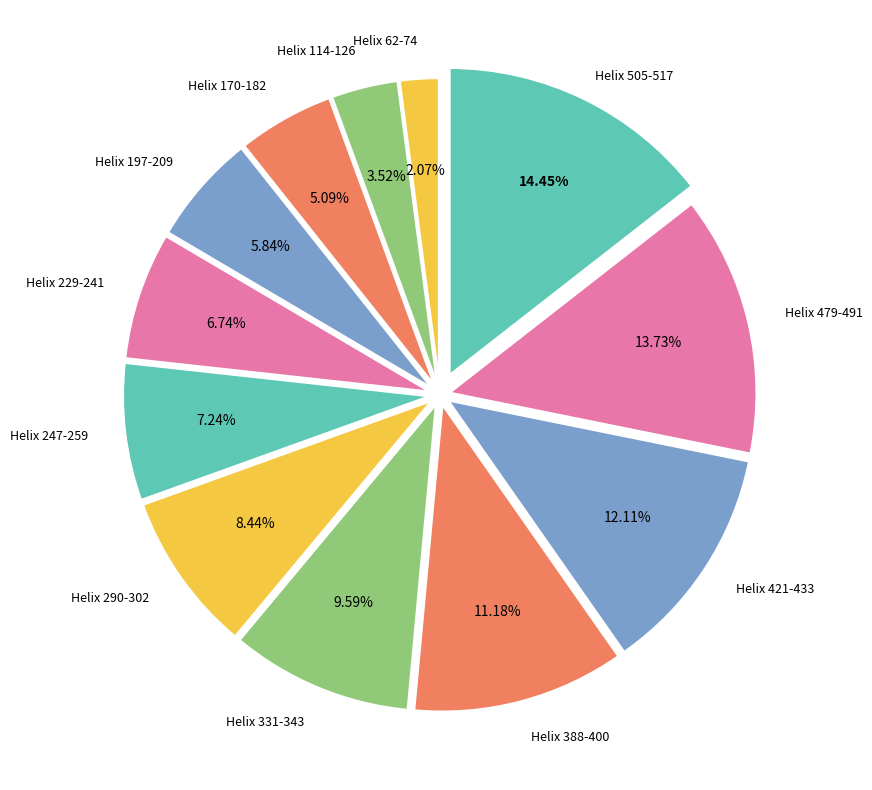

Count the number of slices in the pie.

12